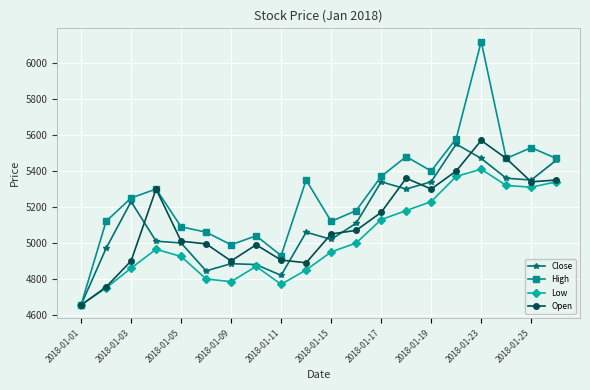

What is the value of the High point at the 11th from the left?

5120